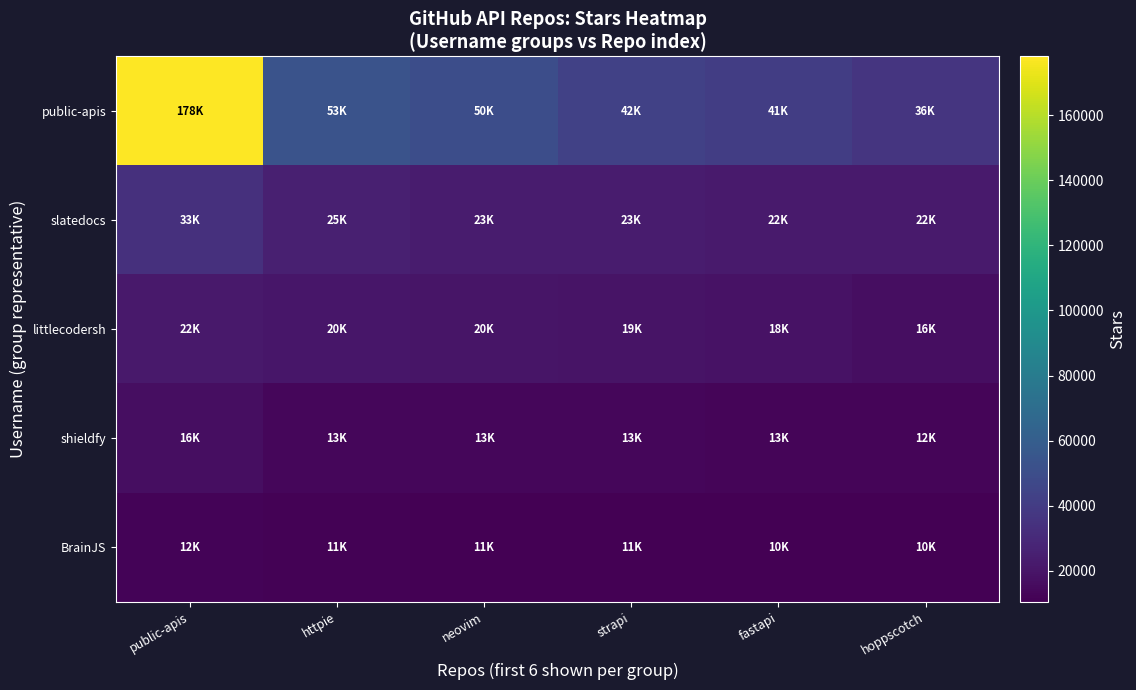

Between strapi and fastapi, which is larger?

strapi